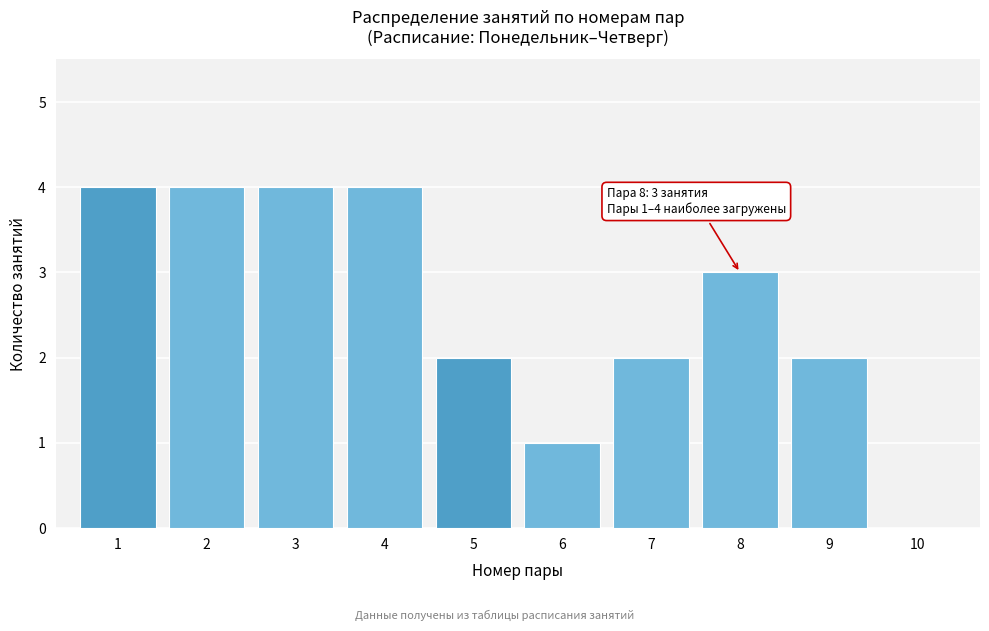

Reading left to right, what are all the values shown in this chart?

1=4	2=4	3=4	4=4	5=2	6=1	7=2	8=3	9=2	10=0